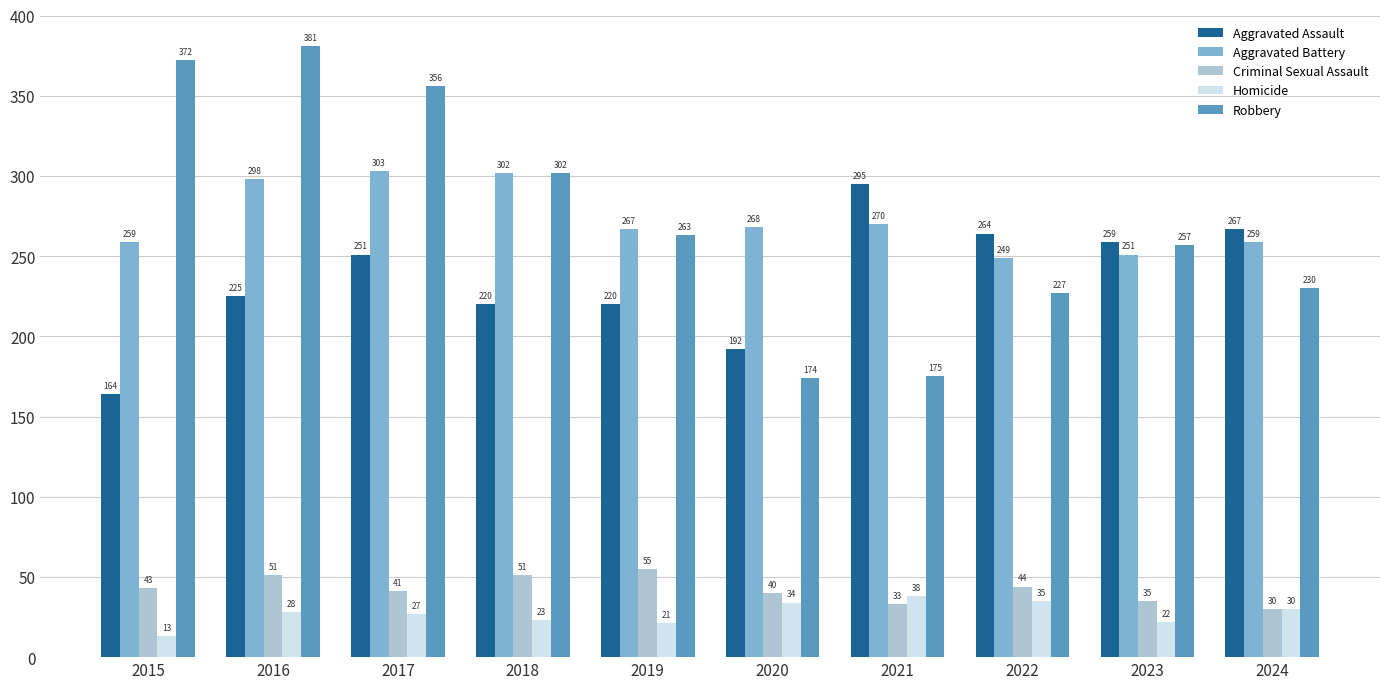

What is the smallest value displayed?

13